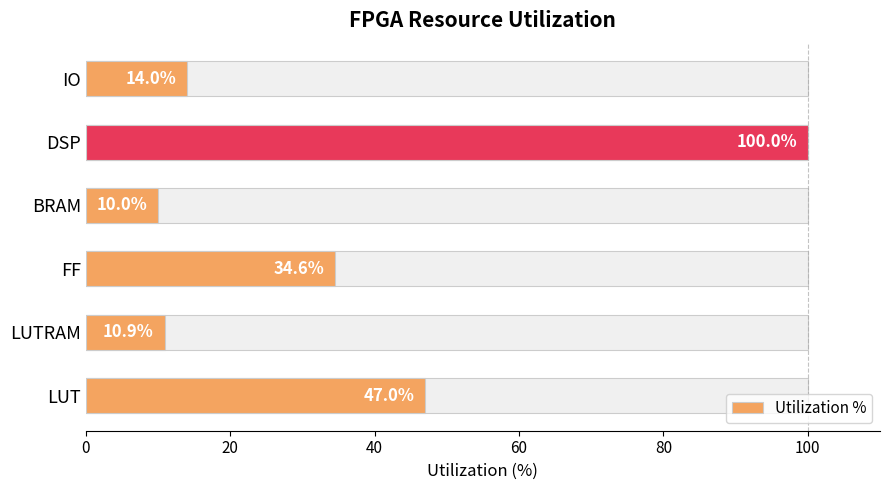

Reading left to right, what are all the values shown in this chart?

47.0	10.9	34.6	10.0	100.0	14.0